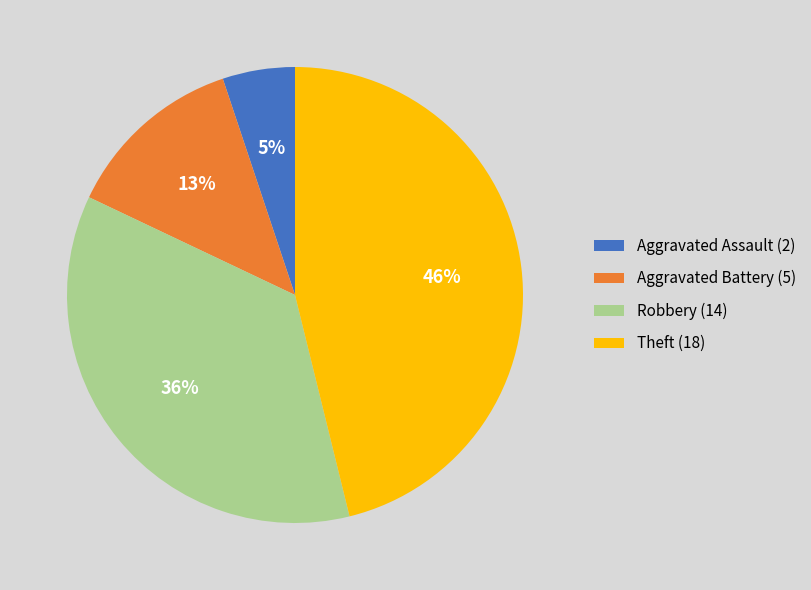

True or false: Aggravated Battery accounts for 13% of the total.

True